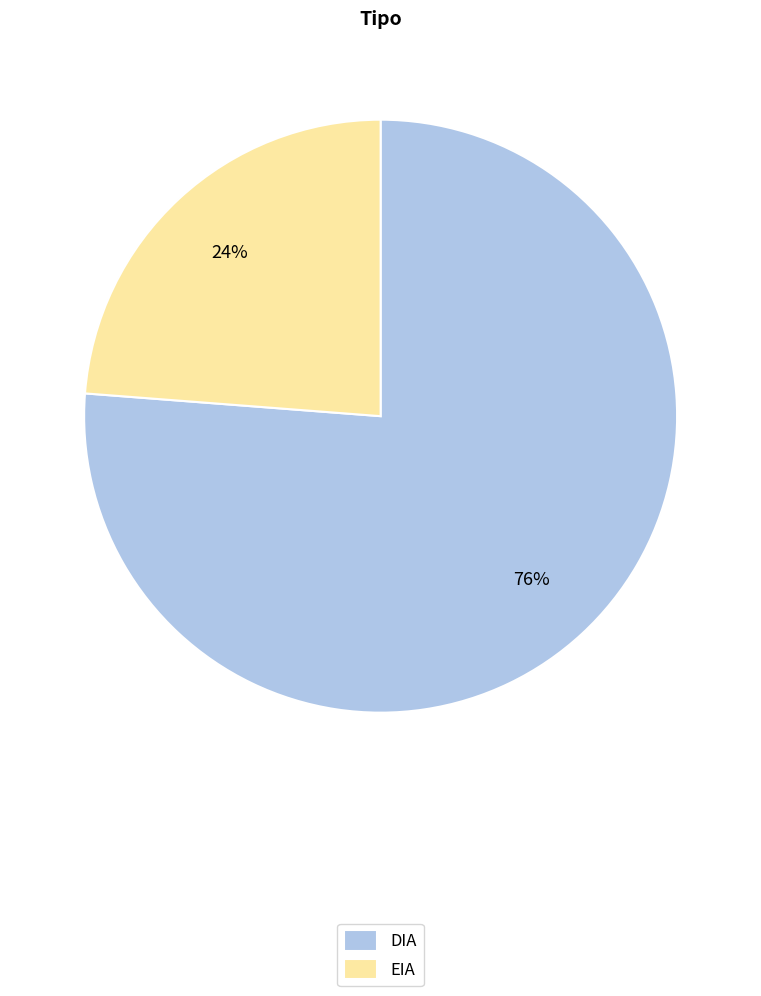

What is the smallest slice in the pie chart?

EIA